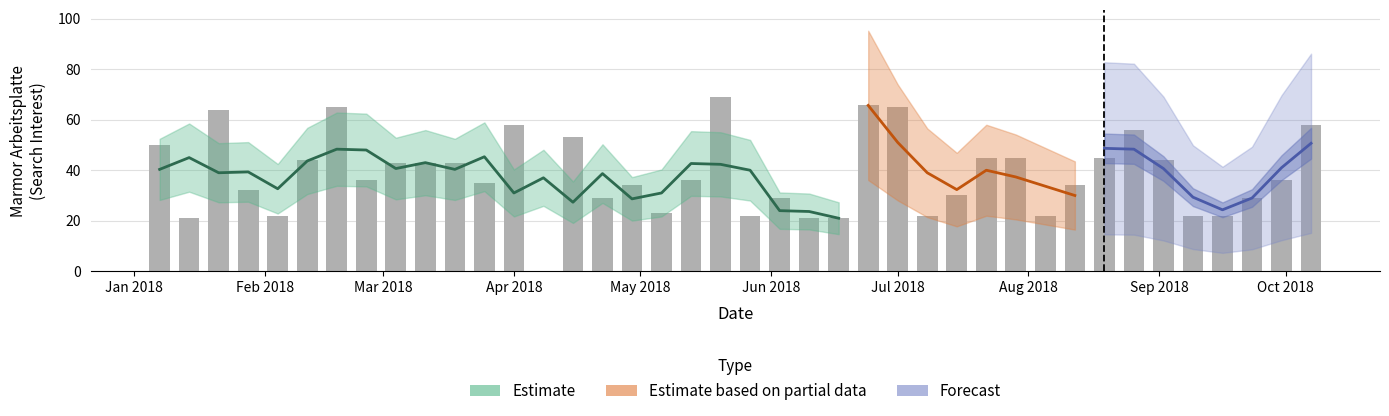

List the labels in order of value, largest first.

19, 24, 6, 25, 2, 12, 39, 33, 14, 0, 28, 29, 32, 5, 34, 8, 9, 10, 7, 18, 38, 11, 16, 31, 3, 27, 15, 21, 37, 17, 4, 20, 26, 30, 35, 36, 1, 22, 23, 13